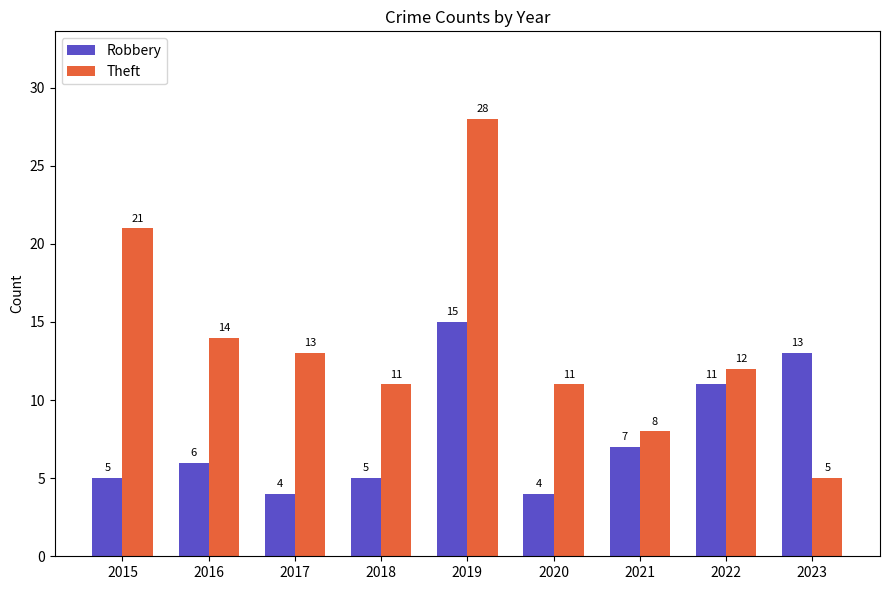

What is the sum of the Robbery values at 2021 and 2023?

20